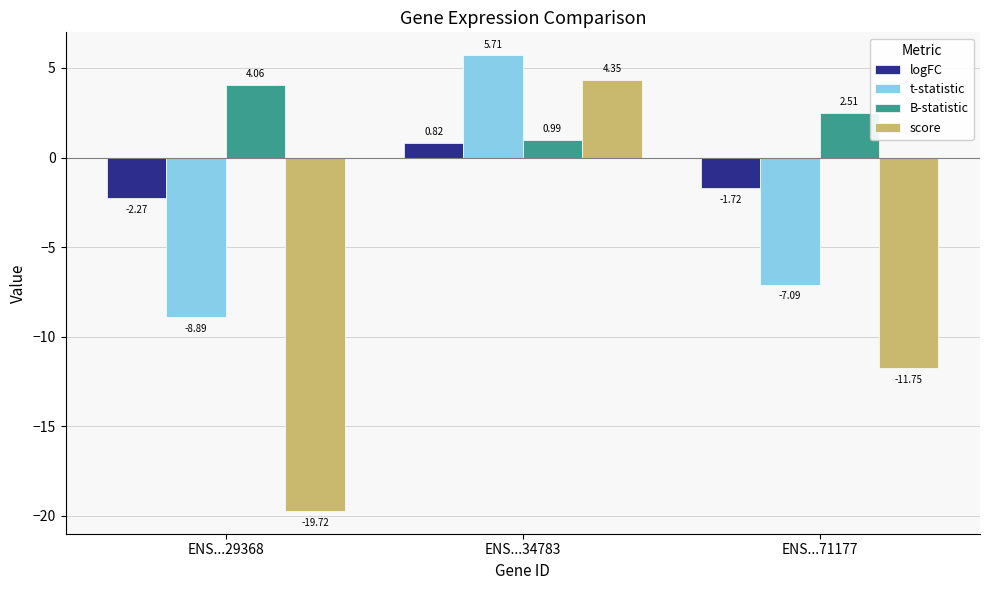

What is the difference between the highest and lowest values at ENS...71177?

14.3